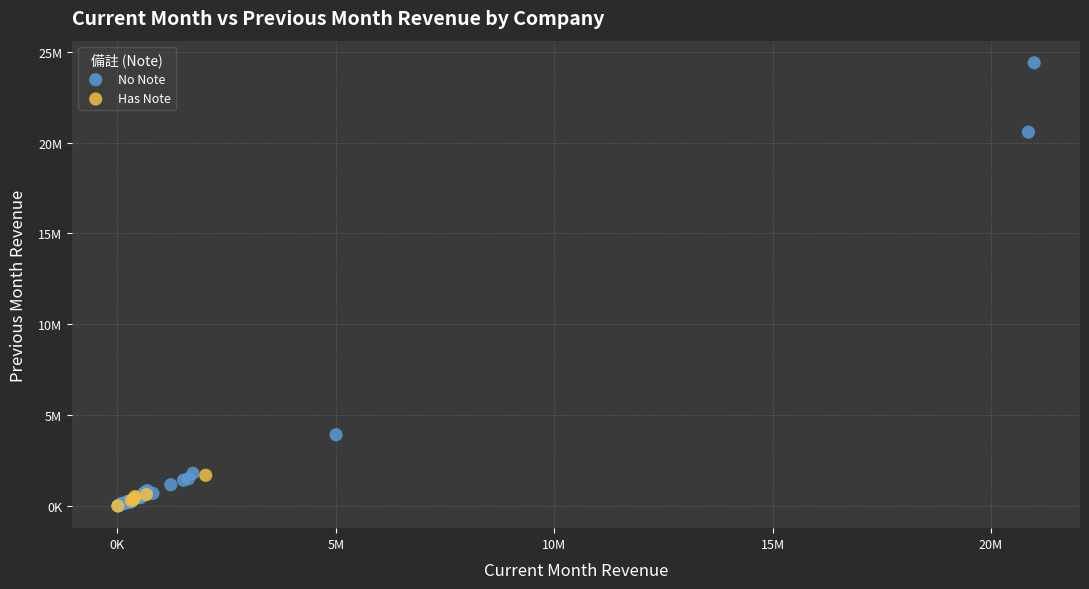

Which series has the largest Y range (max minus min)?

No Note